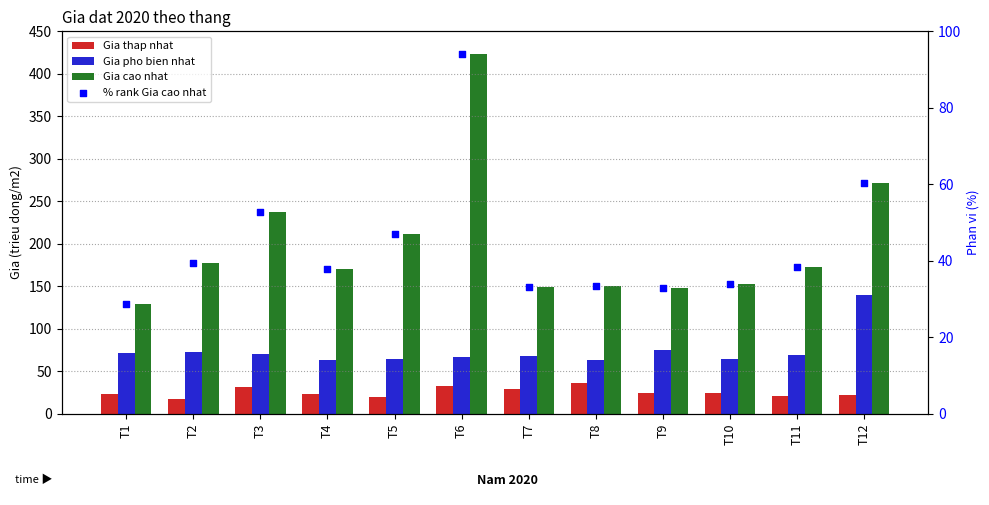

Which series contains the highest Y value?

Gia cao nhat